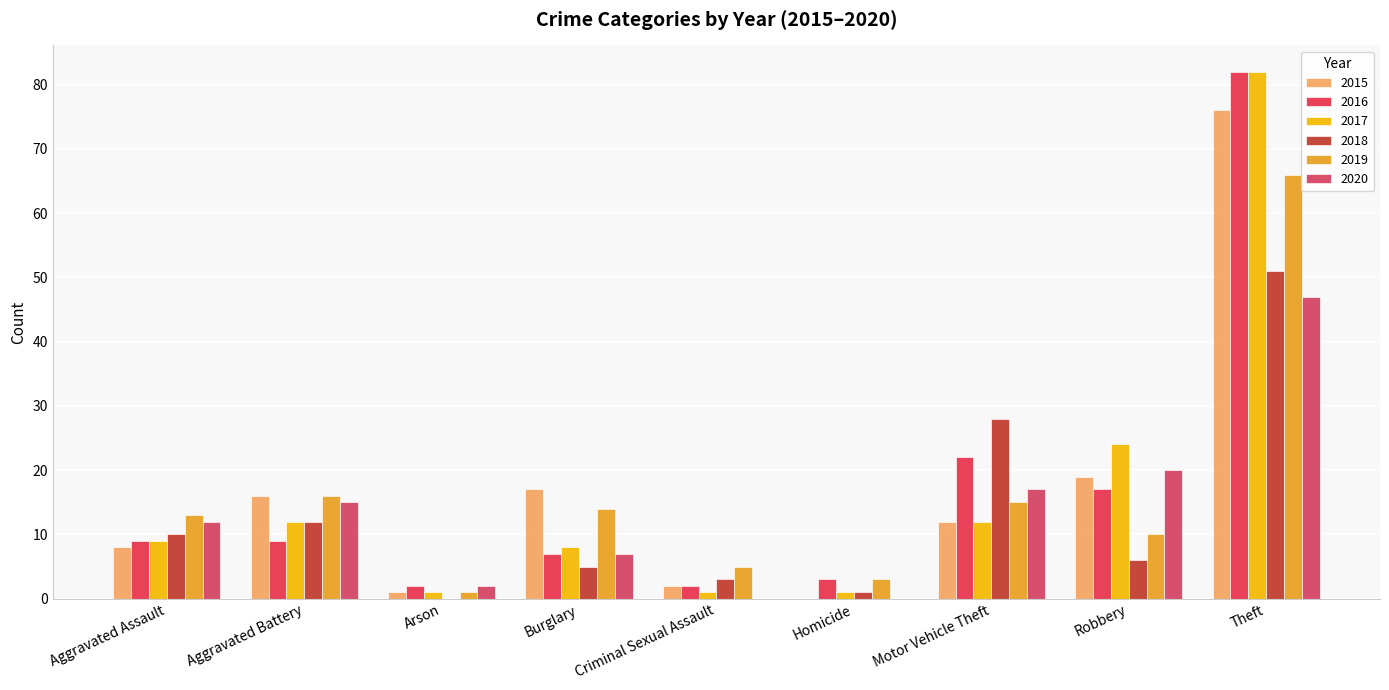

How many groups of bars are there?

9